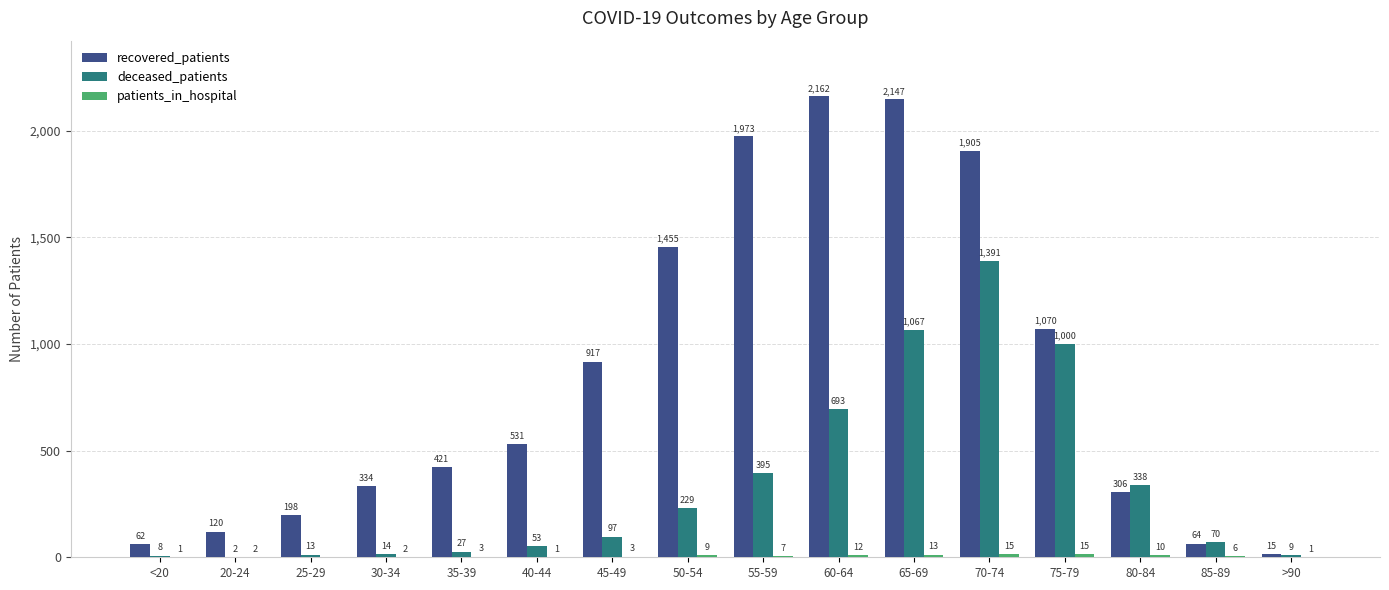

Which series changed the most between 20-24 and 25-29?

recovered_patients